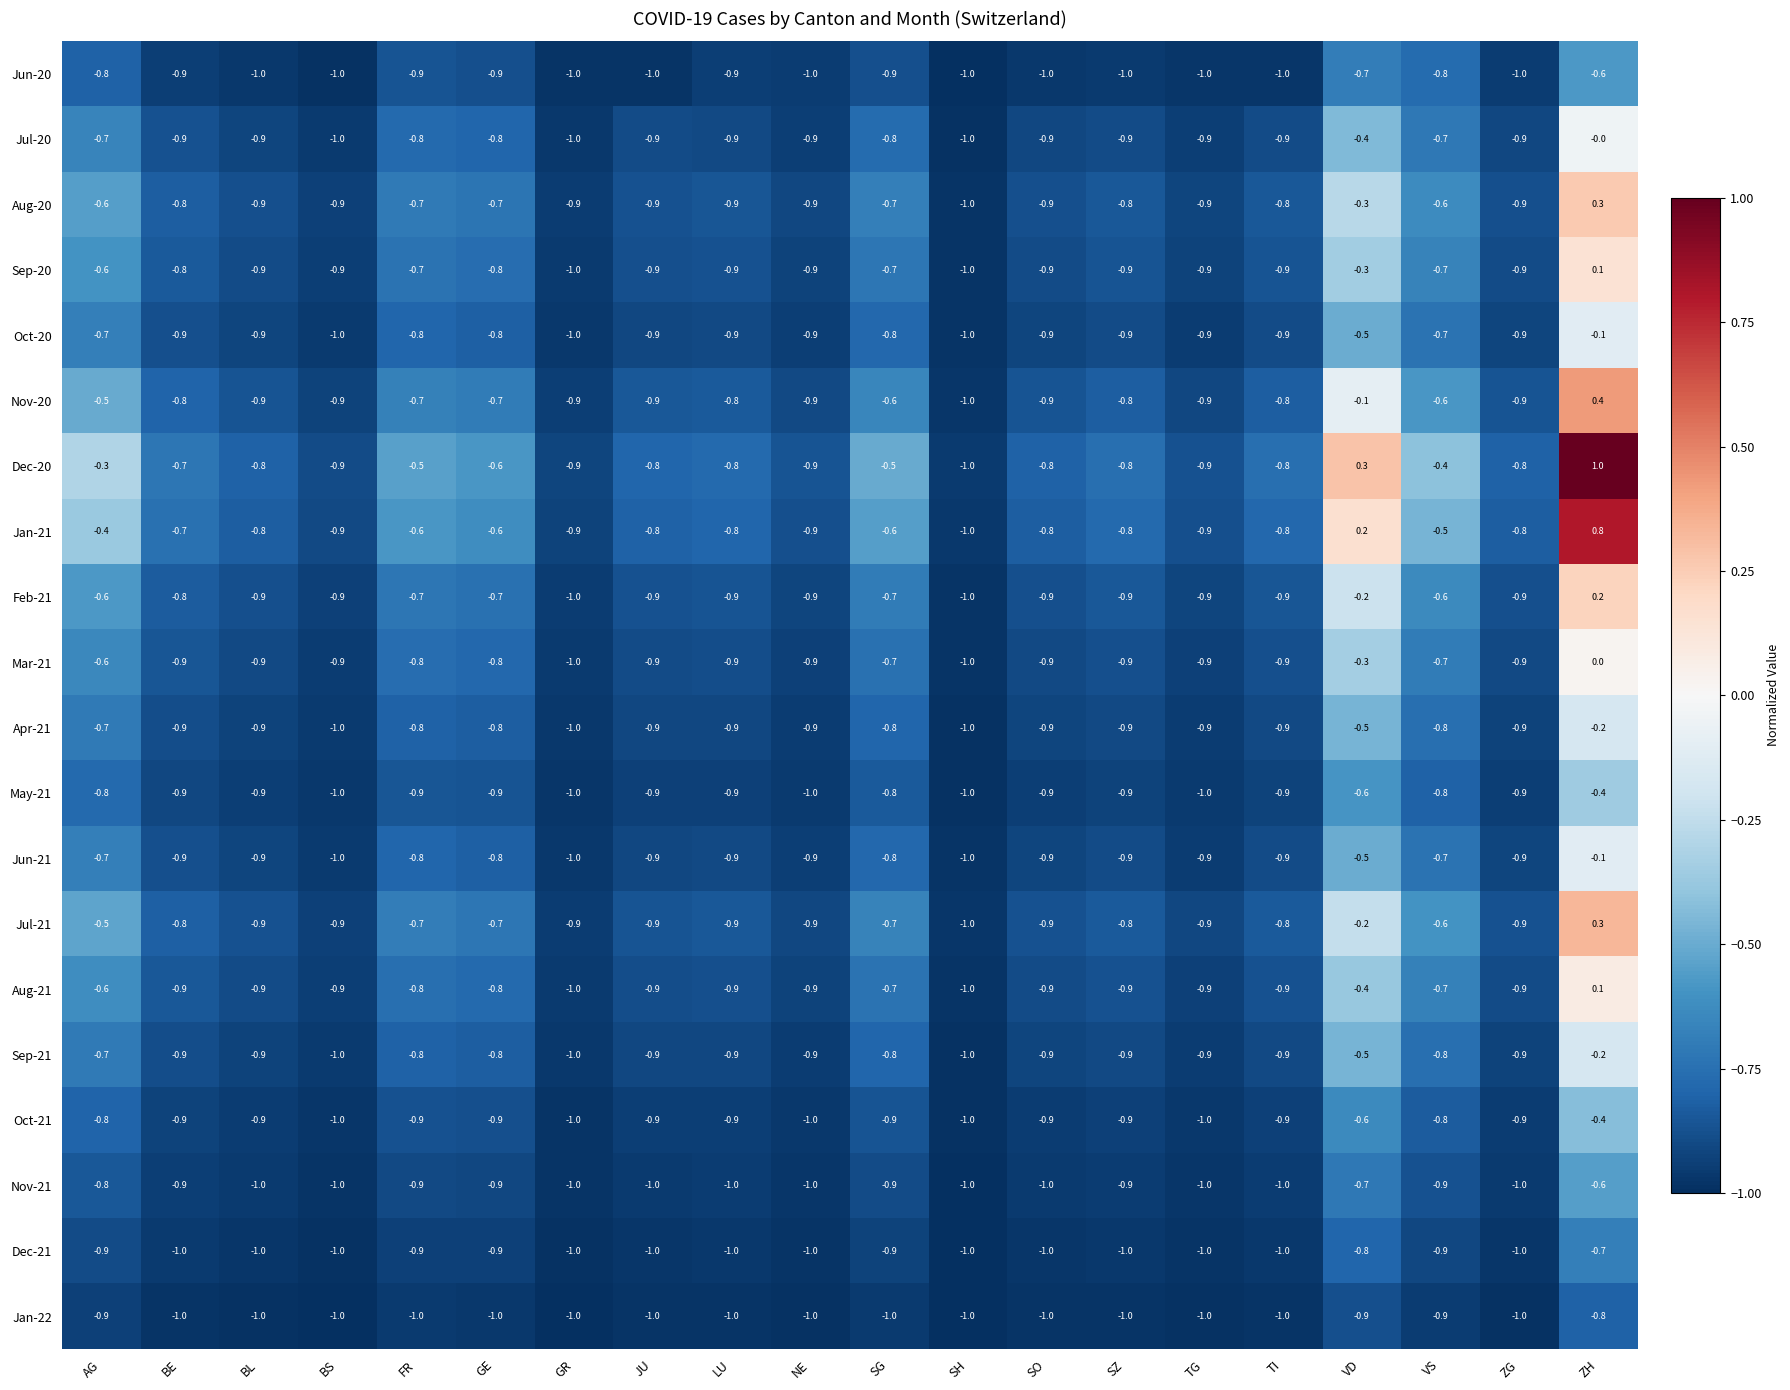

Which category has the highest value across all series?

ZH